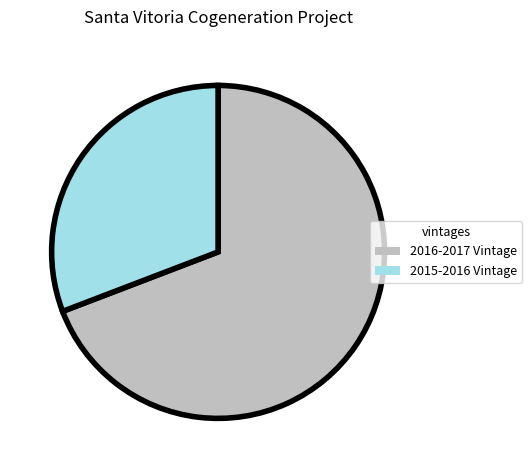

Which slice is the smallest?

2015-2016 Vintage